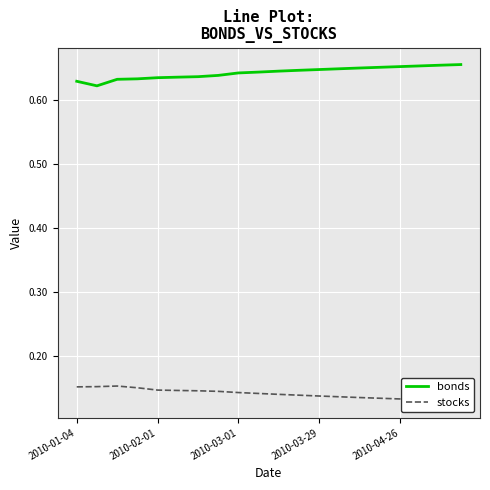

What is the highest value of the bonds series?

0.7